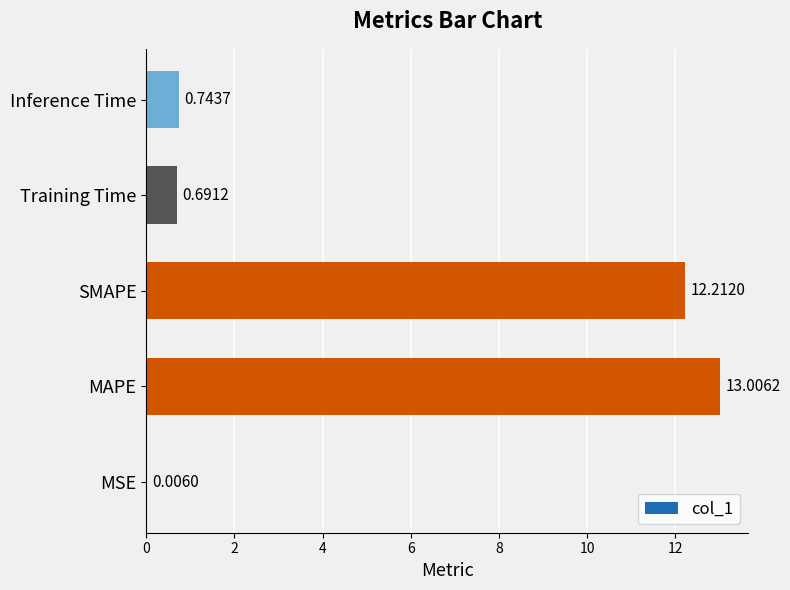

Where is the data nearest to the value 6?

Inference Time